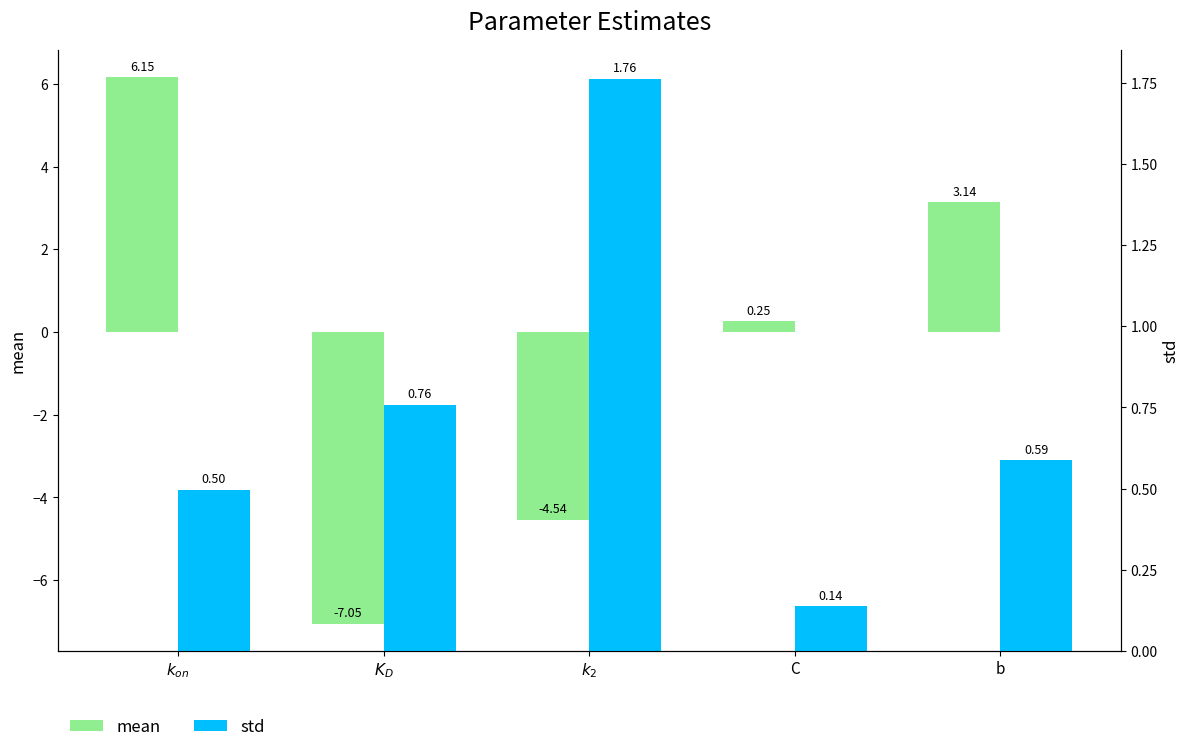

How many bars are there in total?

10